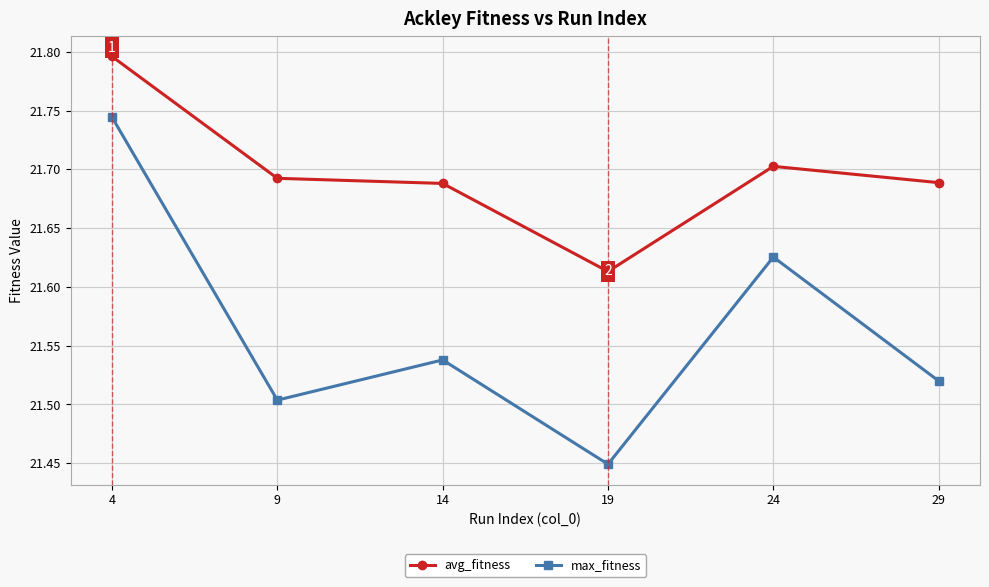

Which series has the largest total across all categories?

avg_fitness